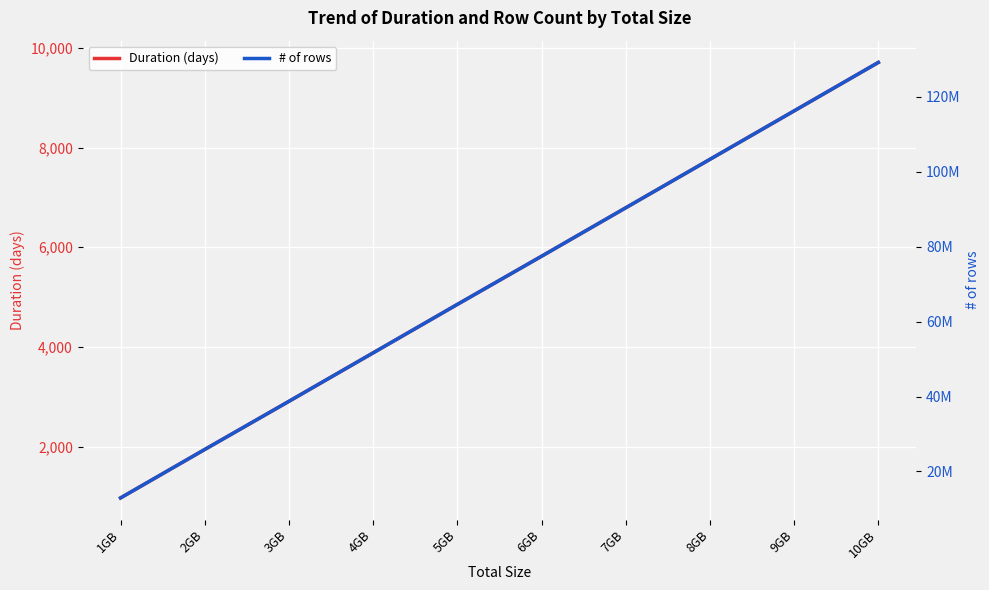

What is the maximum value for Duration (days)?

9708